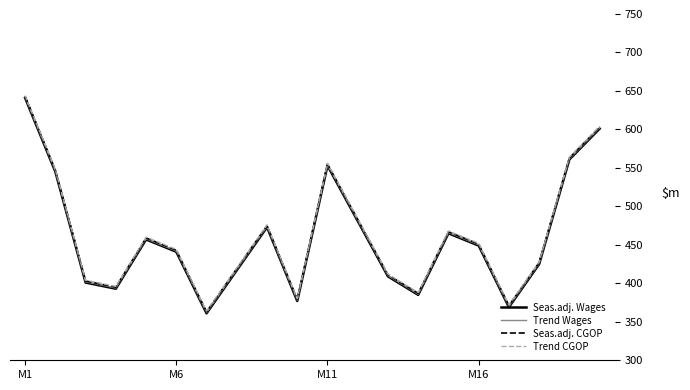

What is the highest value of the Trend CGOP series?

644